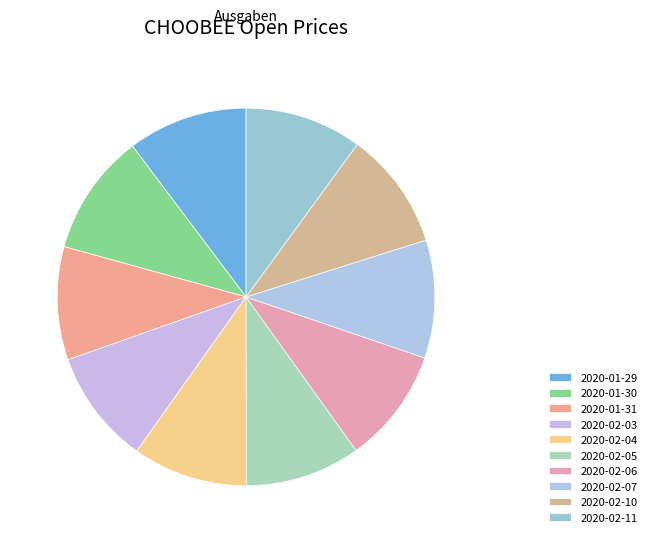

Is there any slice that represents more than half of the pie?

No